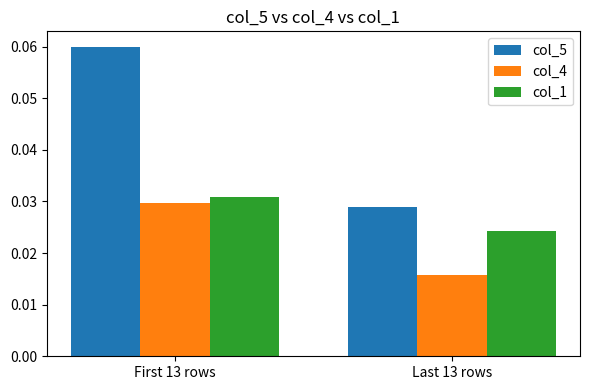

The value of col_5 at First 13 rows is 0.0. True or false?

False